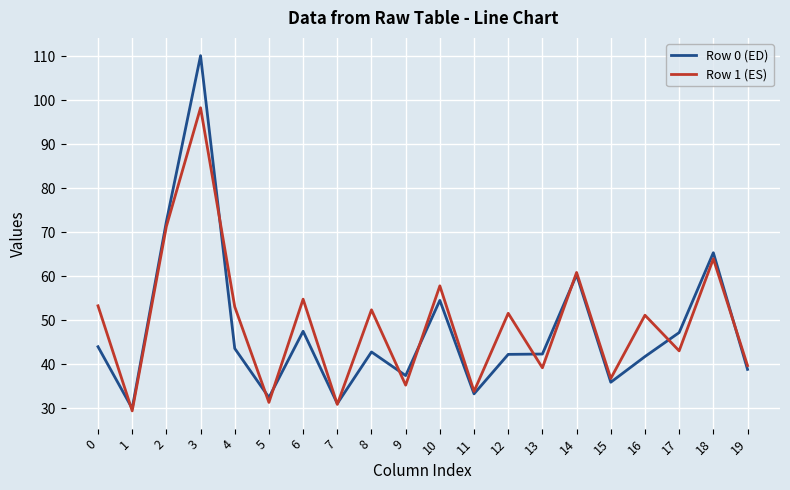

At which category does the chart reach its minimum across all series?

1